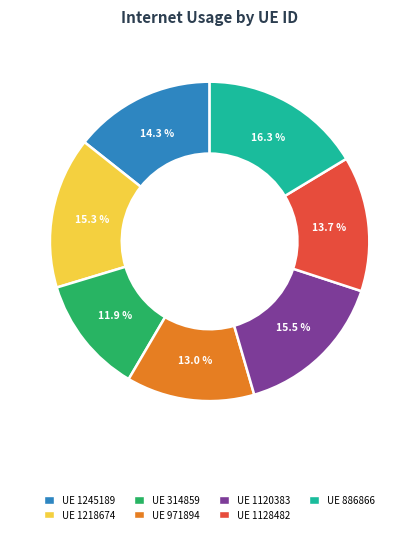

Is there a majority slice in this chart?

No